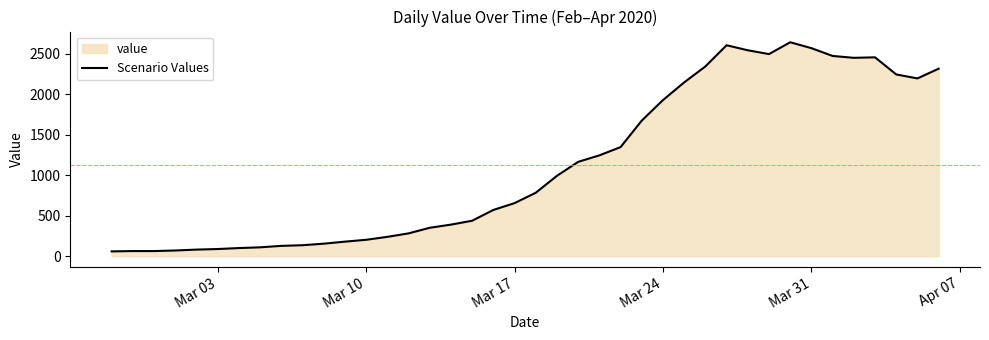

What is the greatest value displayed?

2640